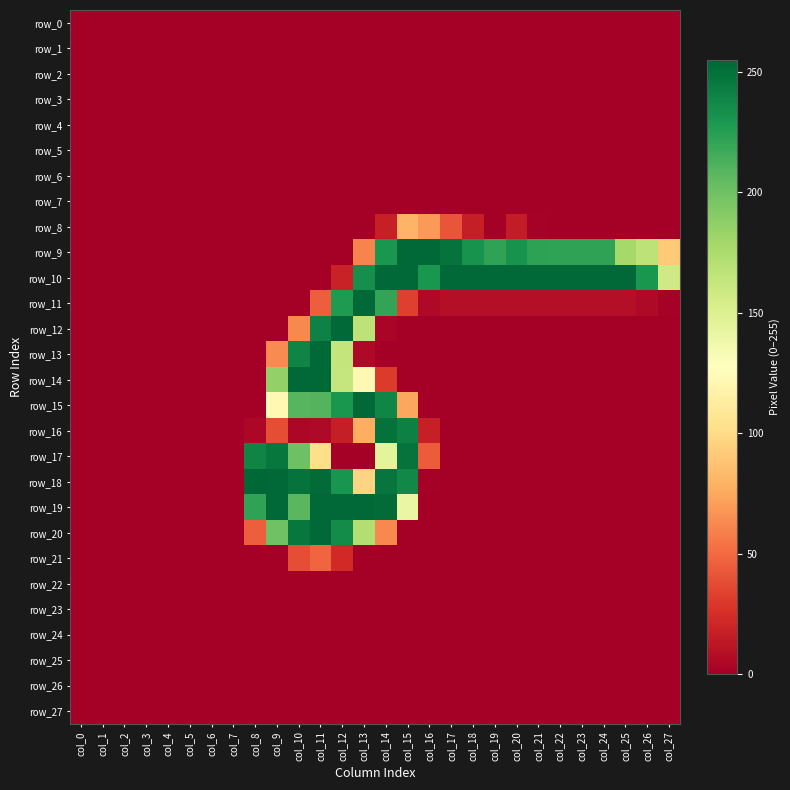

Reading left to right, extract all data points from this chart.

row_0: 0	0	0	0	0	0	0	0	0	0	0	0	0	0	0	0	0	0	0	0	0	0	0	0	0	0	0	0
row_1: 0	0	0	0	0	0	0	0	0	0	0	0	0	0	0	0	0	0	0	0	0	0	0	0	0	0	0	0
row_2: 0	0	0	0	0	0	0	0	0	0	0	0	0	0	0	0	0	0	0	0	0	0	0	0	0	0	0	0
row_3: 0	0	0	0	0	0	0	0	0	0	0	0	0	0	0	0	0	0	0	0	0	0	0	0	0	0	0	0
row_4: 0	0	0	0	0	0	0	0	0	0	0	0	0	0	0	0	0	0	0	0	0	0	0	0	0	0	0	0
row_5: 0	0	0	0	0	0	0	0	0	0	0	0	0	0	0	0	0	0	0	0	0	0	0	0	0	0	0	0
row_6: 0	0	0	0	0	0	0	0	0	0	0	0	0	0	0	0	0	0	0	0	0	0	0	0	0	0	0	0
row_7: 0	0	0	0	0	0	0	0	0	0	0	0	0	0	0	0	0	0	0	0	0	0	0	0	0	0	0	0
row_8: 0	0	0	0	0	0	0	0	0	0	0	0	0	0	17	80	69	41	16	0	15	1	0	0	0	0	0	0
row_9: 0	0	0	0	0	0	0	0	0	0	0	0	0	60	230	254	254	249	232	222	232	223	222	222	222	178	167	91
row_10: 0	0	0	0	0	0	0	0	0	0	0	0	18	234	254	254	230	254	254	254	254	254	254	254	254	254	230	158
row_11: 0	0	0	0	0	0	0	0	0	0	0	45	228	254	221	32	5	8	8	8	8	8	8	8	8	8	5	1
row_12: 0	0	0	0	0	0	0	0	0	0	62	241	254	167	3	0	0	0	0	0	0	0	0	0	0	0	0	0
row_13: 0	0	0	0	0	0	0	0	0	63	240	254	164	5	0	0	0	0	0	0	0	0	0	0	0	0	0	0
row_14: 0	0	0	0	0	0	0	0	0	186	254	254	163	122	30	0	0	0	0	0	0	0	0	0	0	0	0	0
row_15: 0	0	0	0	0	0	0	0	0	122	209	210	230	254	239	74	0	0	0	0	0	0	0	0	0	0	0	0
row_16: 0	0	0	0	0	0	0	0	4	38	4	5	16	77	250	242	17	0	0	0	0	0	0	0	0	0	0	0
row_17: 0	0	0	0	0	0	0	0	240	247	201	102	0	0	145	249	44	0	0	0	0	0	0	0	0	0	0	0
row_18: 0	0	0	0	0	0	0	0	255	254	249	253	231	96	248	238	1	0	0	0	0	0	0	0	0	0	0	0
row_19: 0	0	0	0	0	0	0	0	222	254	208	254	254	254	253	141	0	0	0	0	0	0	0	0	0	0	0	0
row_20: 0	0	0	0	0	0	0	0	45	200	247	254	236	172	62	0	0	0	0	0	0	0	0	0	0	0	0	0
row_21: 0	0	0	0	0	0	0	0	0	0	38	48	22	0	0	0	0	0	0	0	0	0	0	0	0	0	0	0
row_22: 0	0	0	0	0	0	0	0	0	0	0	0	0	0	0	0	0	0	0	0	0	0	0	0	0	0	0	0
row_23: 0	0	0	0	0	0	0	0	0	0	0	0	0	0	0	0	0	0	0	0	0	0	0	0	0	0	0	0
row_24: 0	0	0	0	0	0	0	0	0	0	0	0	0	0	0	0	0	0	0	0	0	0	0	0	0	0	0	0
row_25: 0	0	0	0	0	0	0	0	0	0	0	0	0	0	0	0	0	0	0	0	0	0	0	0	0	0	0	0
row_26: 0	0	0	0	0	0	0	0	0	0	0	0	0	0	0	0	0	0	0	0	0	0	0	0	0	0	0	0
row_27: 0	0	0	0	0	0	0	0	0	0	0	0	0	0	0	0	0	0	0	0	0	0	0	0	0	0	0	0